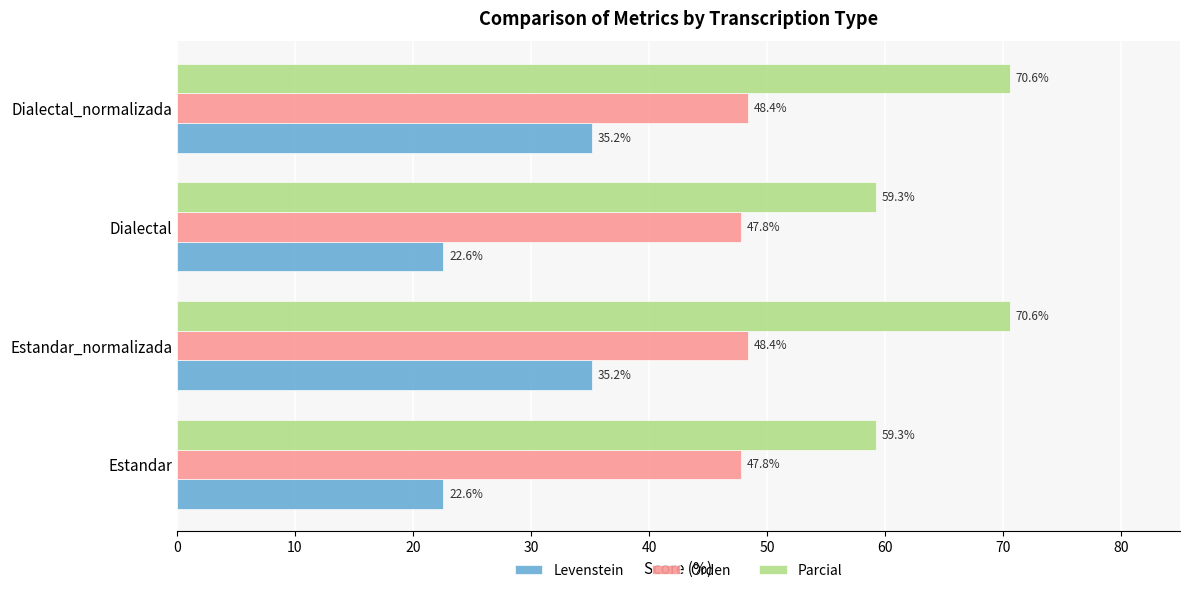

List the series in order of their overall mean, lowest first.

Levenstein, Orden, Parcial